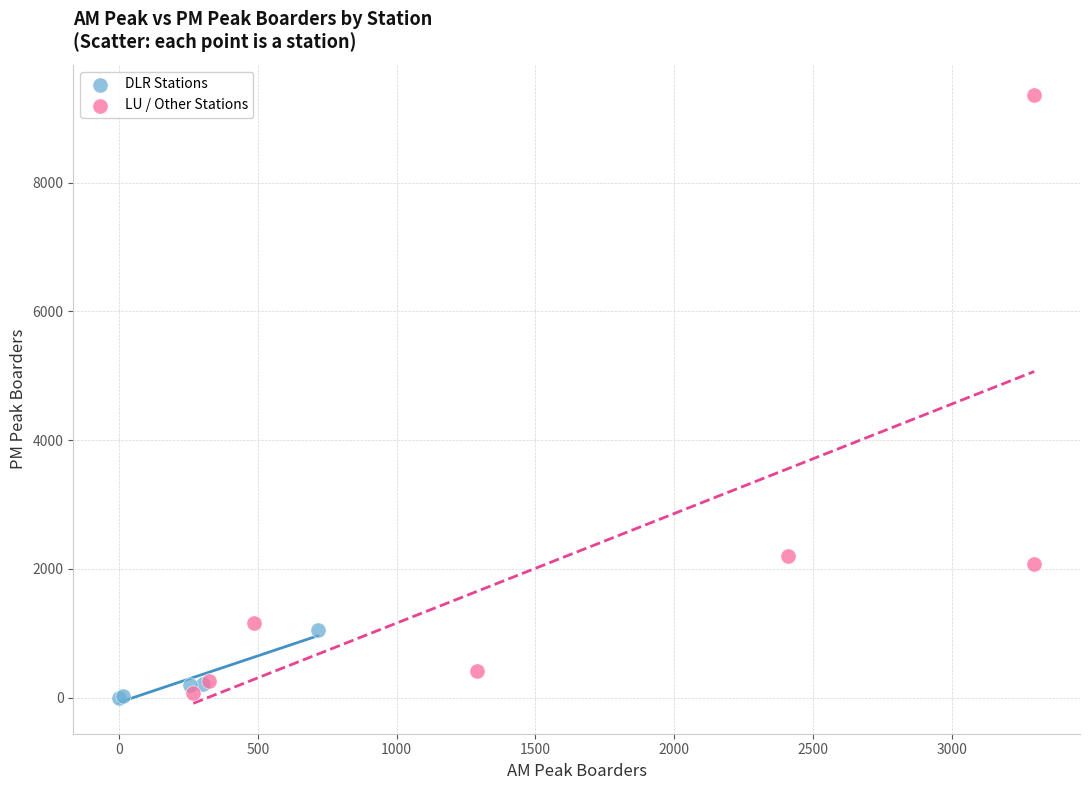

Which series has the largest Y range (max minus min)?

LU / Other Stations